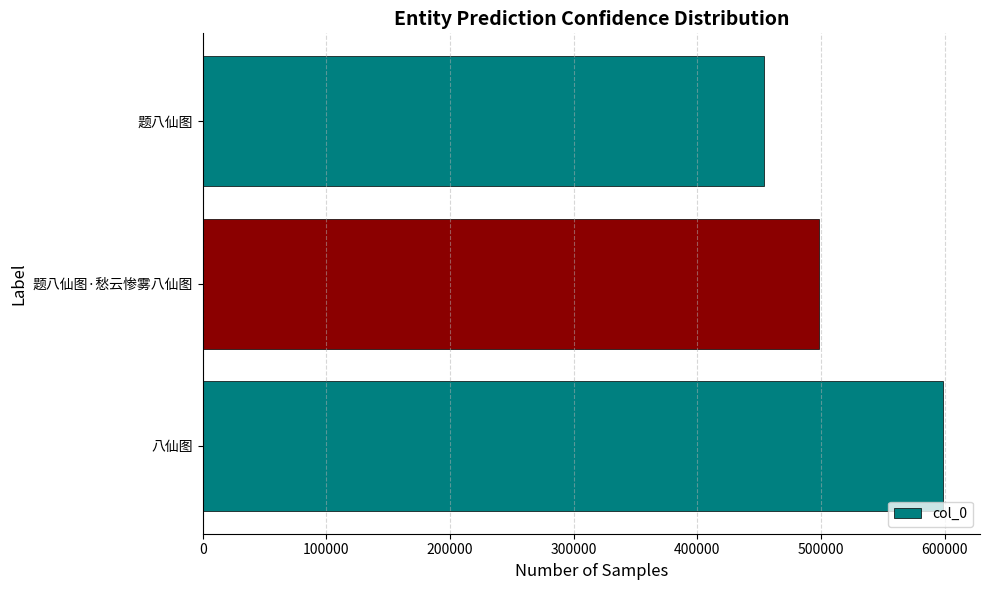

Count the number of categories in the chart.

3